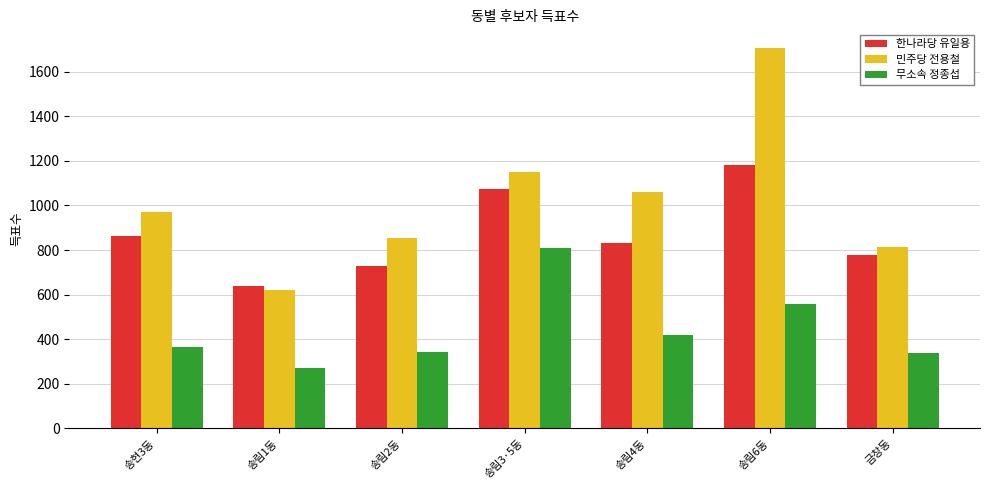

The 한나라당 유일용 series shows 1074 at 송림3·5동. True or false?

True